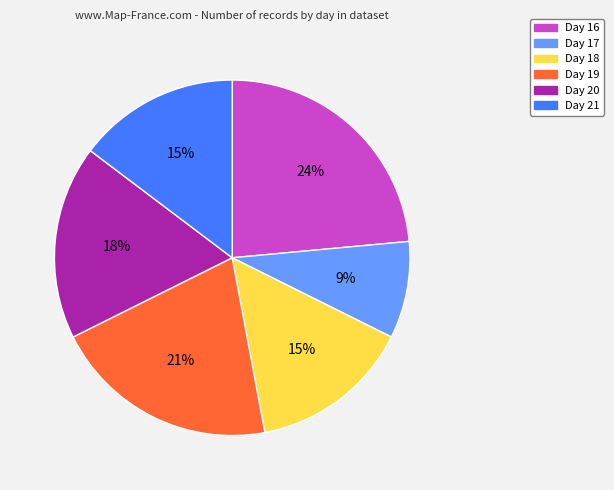

To the nearest percent, what is the combined percentage of Day 16 and Day 18?

38%